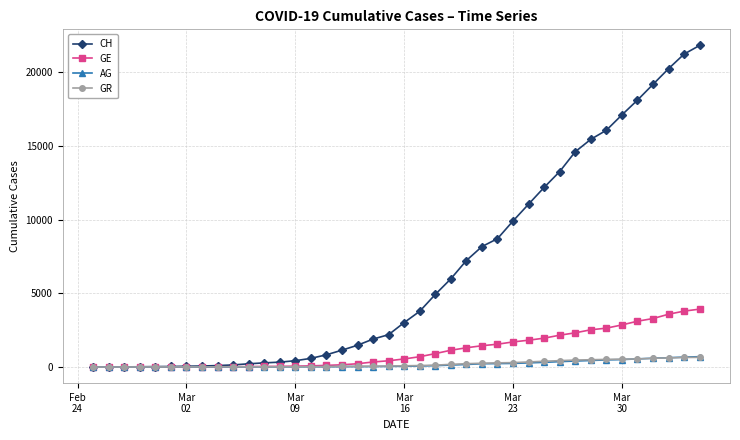

Which series has the largest total across all categories?

CH